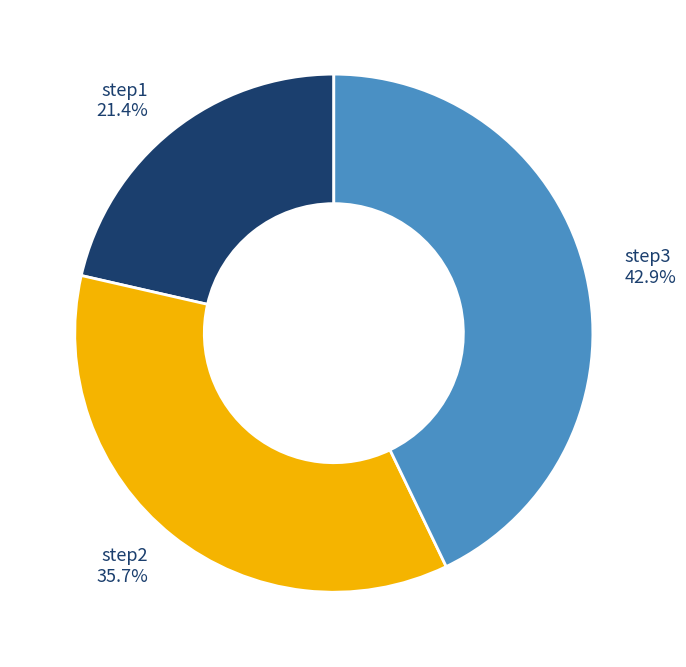

True or false: step1 accounts for 7% of the total.

False